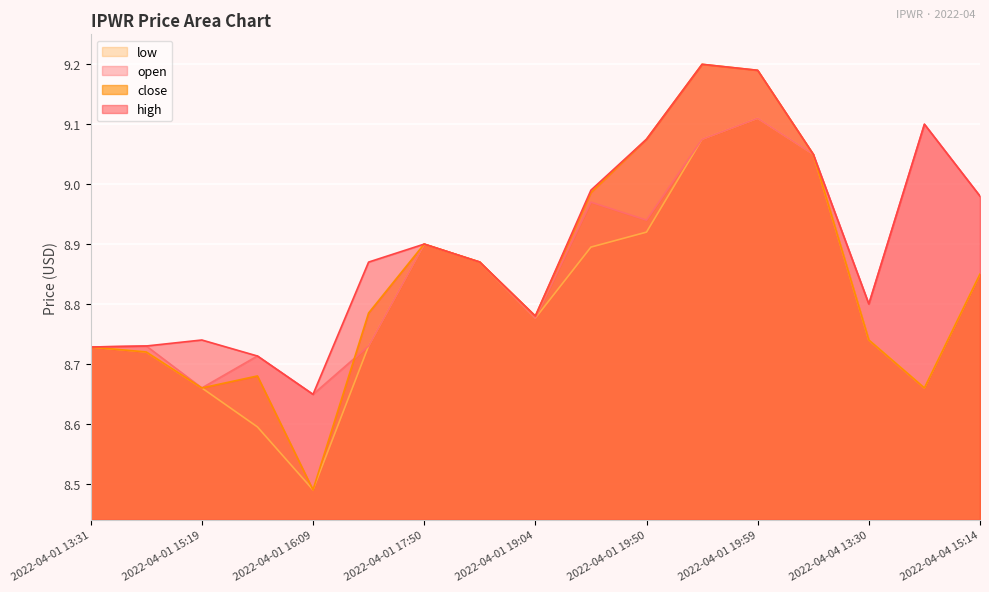

True or false: low and high intersect in this chart.

False